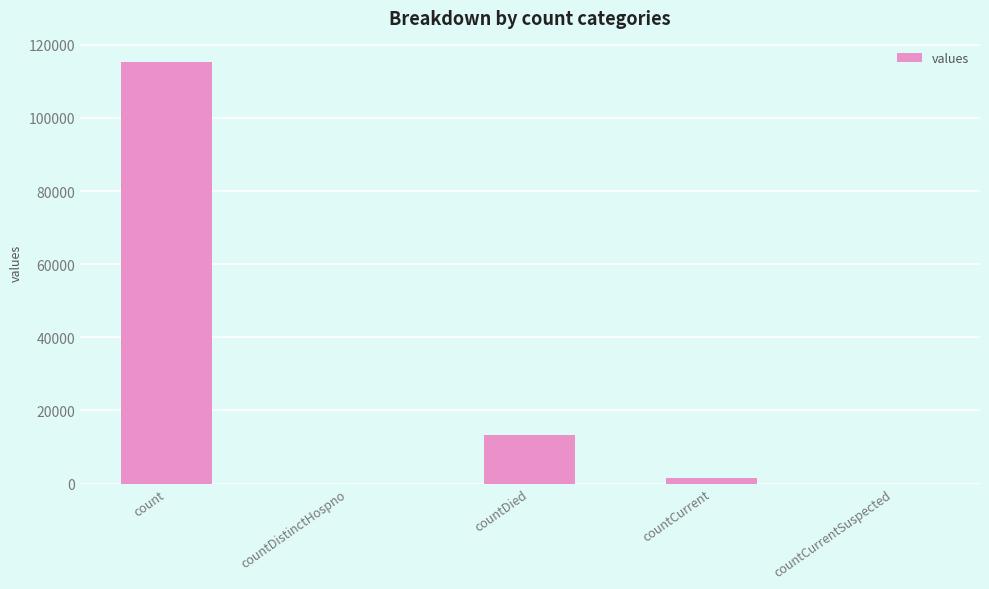

Between count and countDied, which is larger?

count